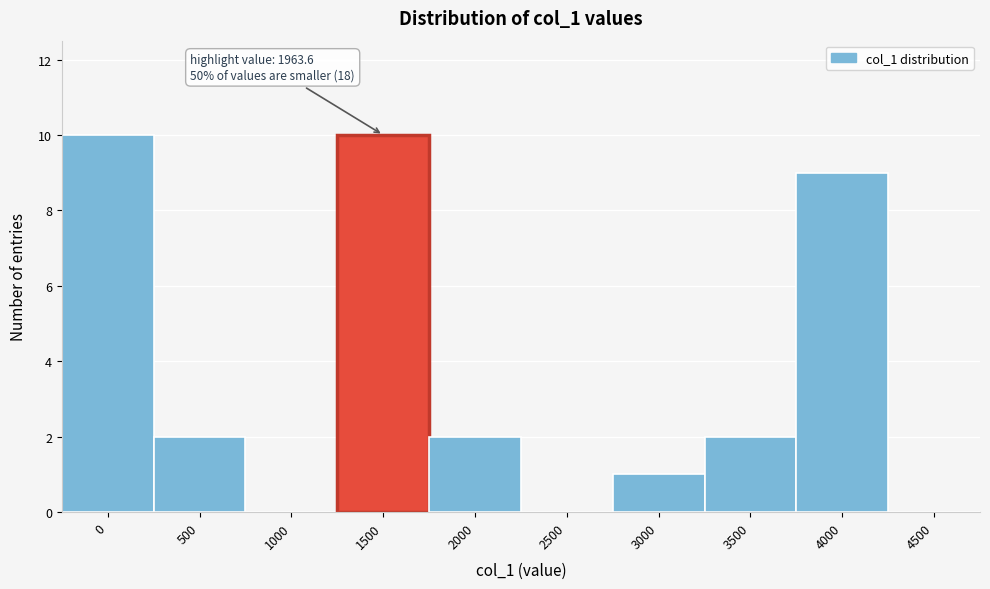

Reading left to right, list all the values displayed in this chart.

0=10	500=2	1000=0	1500=10	2000=2	2500=0	3000=1	3500=2	4000=9	4500=0